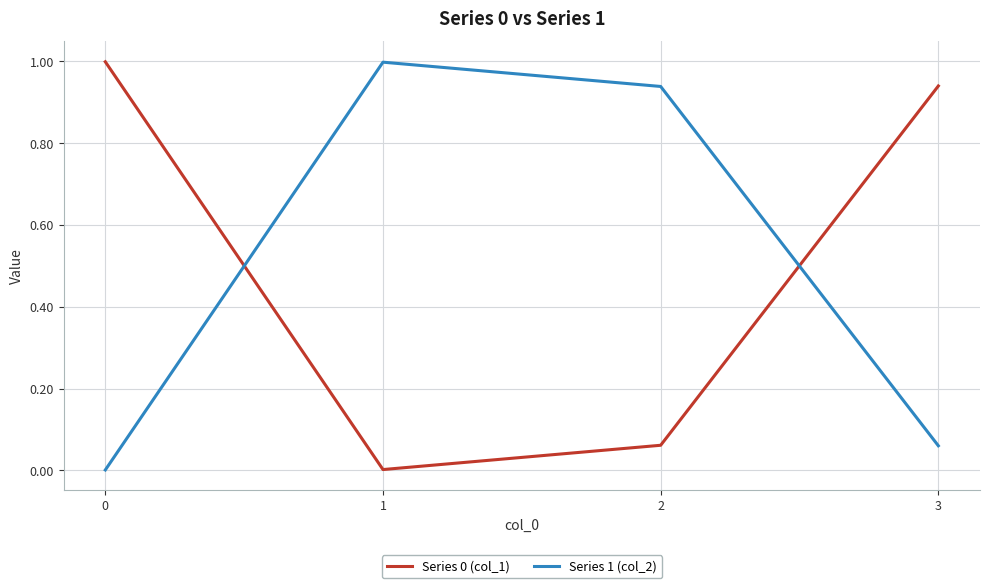

What is the total value across all series at 2?

1.0